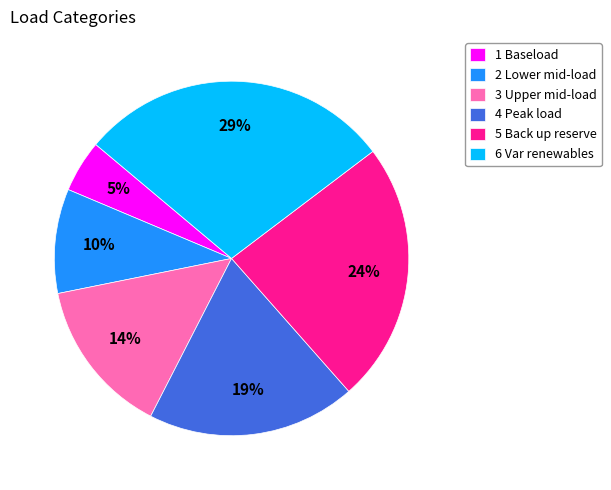

Count the number of slices in the pie.

6